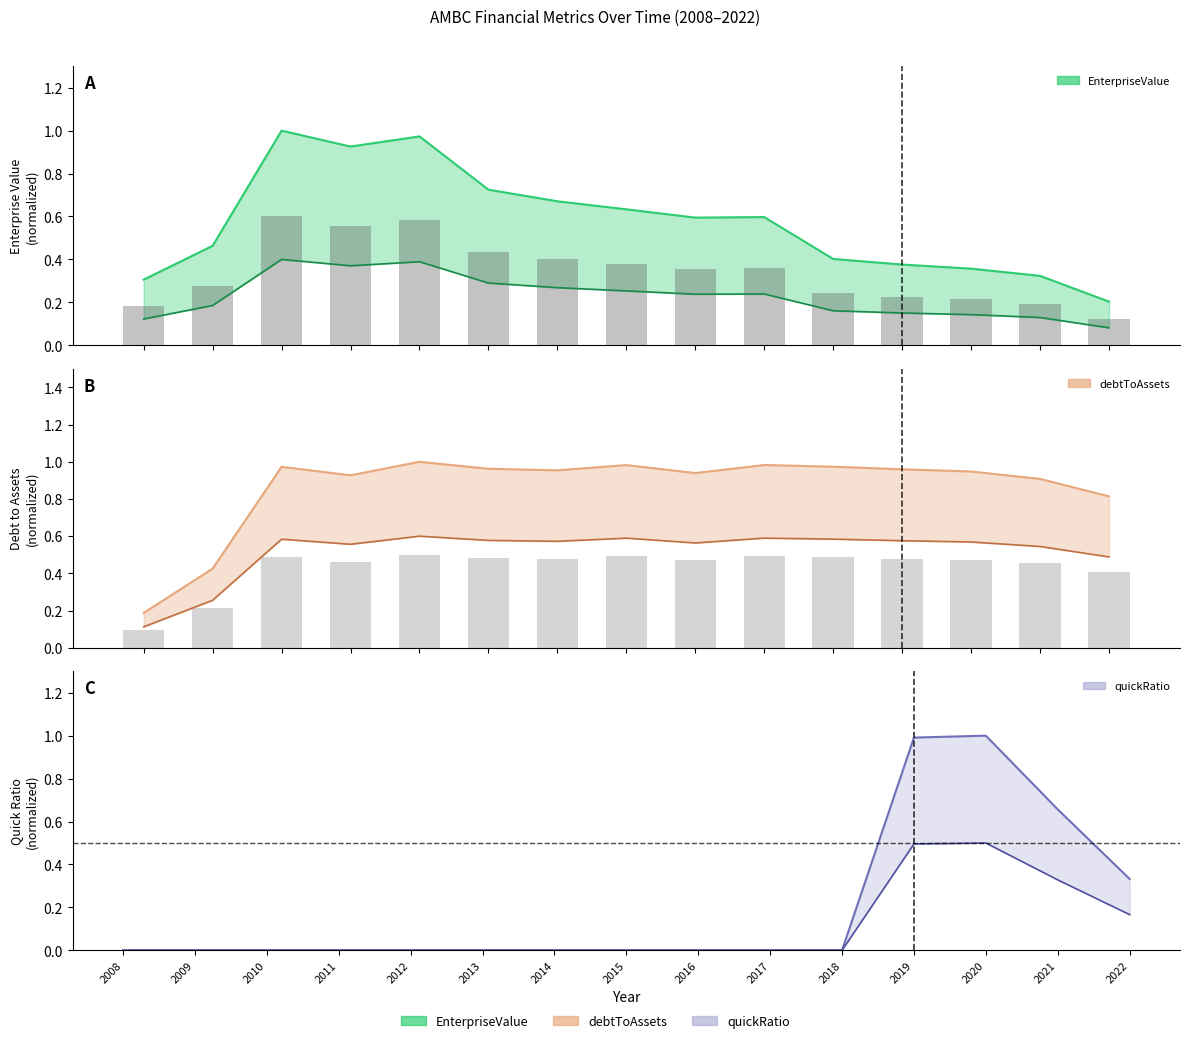

What is the maximum value for EnterpriseValue?

1.0